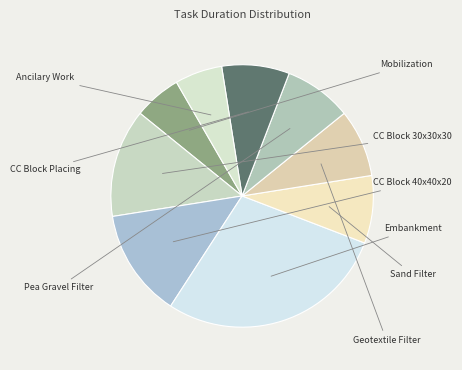

Is there any slice that represents more than half of the pie?

No